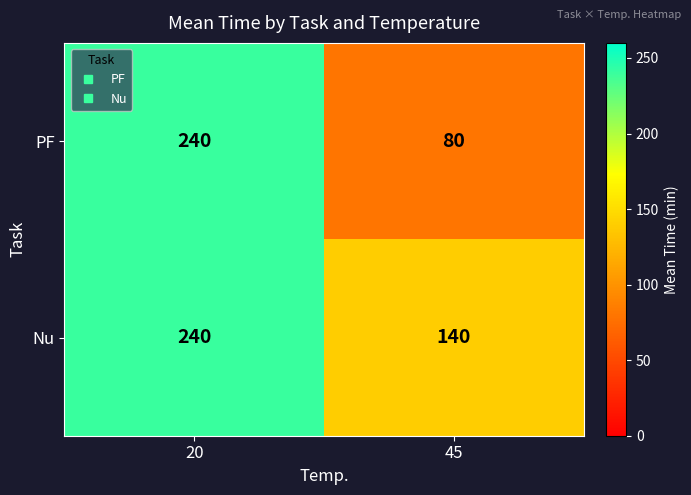

Reading left to right, list all the values displayed in this chart.

PF: 20=240	45=80
Nu: 20=240	45=140